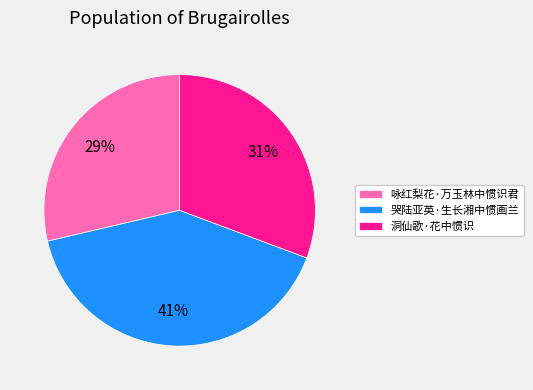

How many segments does this pie chart have?

3